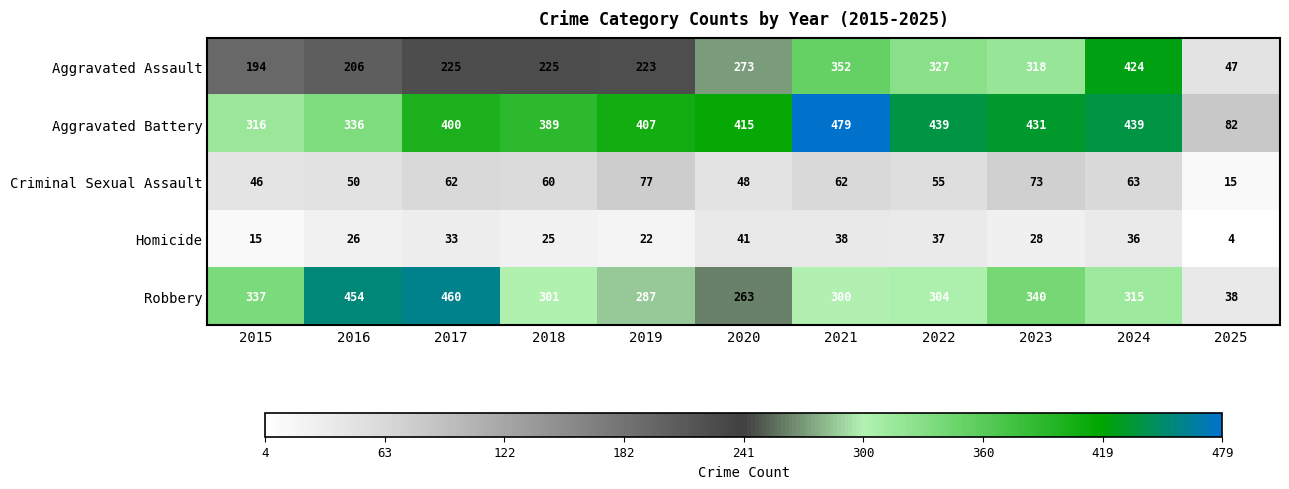

True or false: Homicide has a value of 36 at 2024.

True